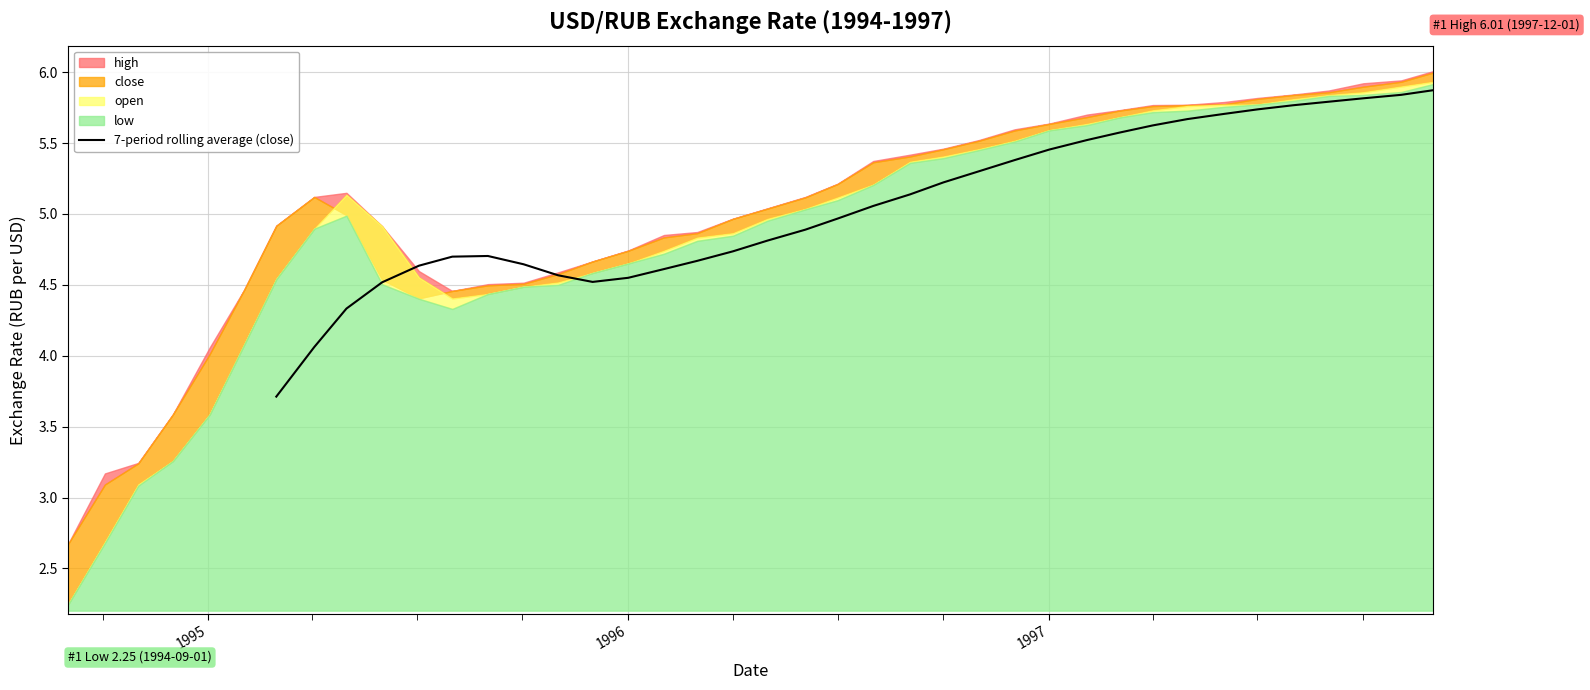

What is the highest value of the 7-period rolling average (close) series?

5.9